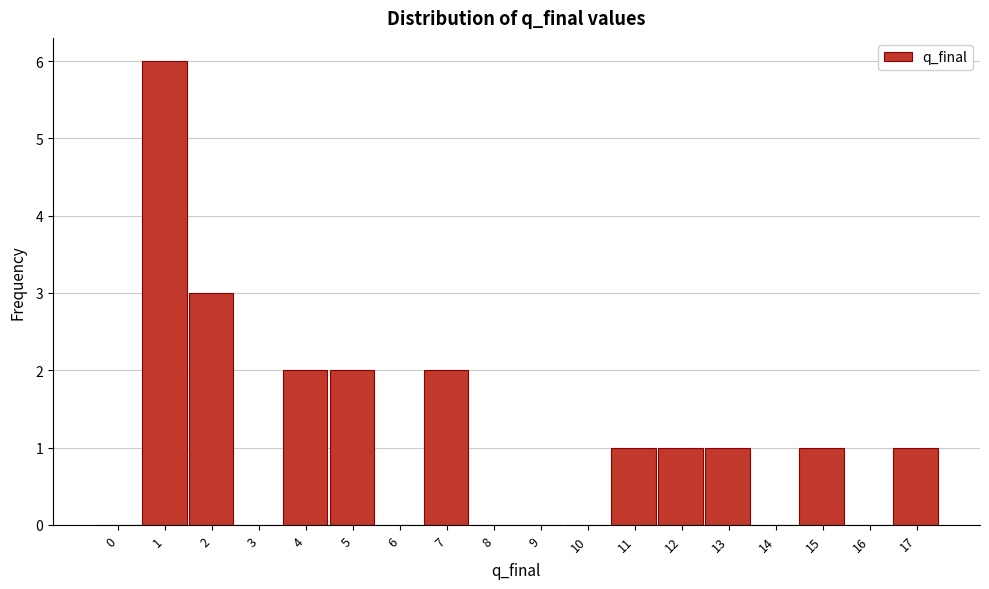

Reading left to right, extract all data points from this chart.

0=0	1=6	2=3	3=0	4=2	5=2	6=0	7=2	8=0	9=0	10=0	11=1	12=1	13=1	14=0	15=1	16=0	17=1